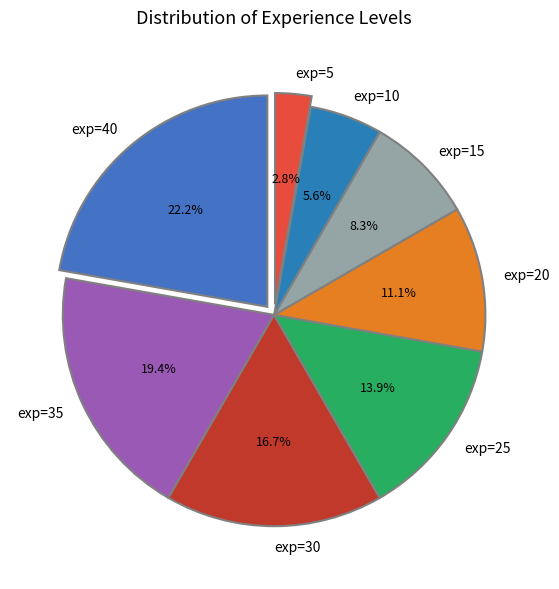

What is the largest slice in the pie chart?

exp=40